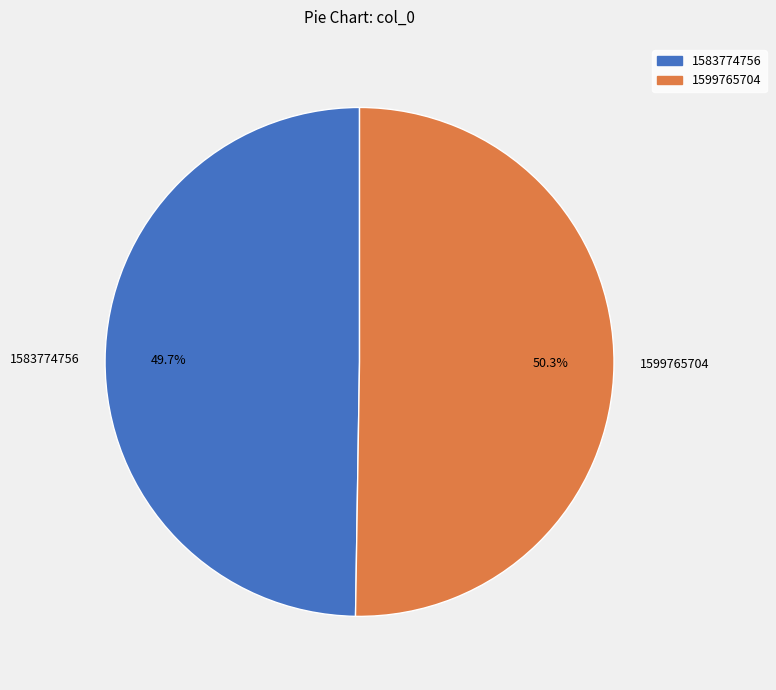

Which category has the smallest portion of the pie?

1583774756